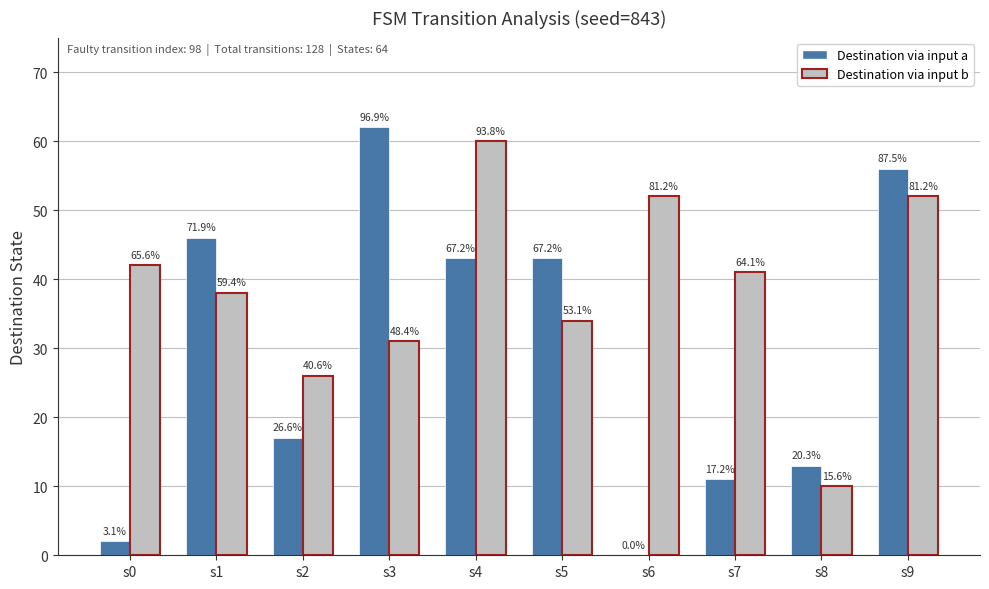

Which label corresponds to the smallest value in the chart?

s6